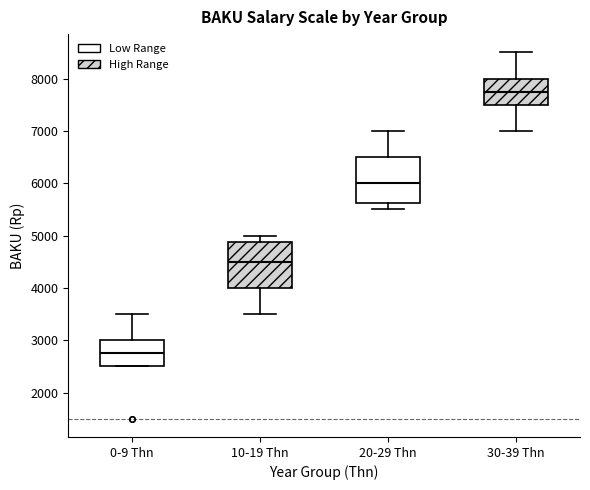

Where is the upper edge of the box for 0-9 Thn on the y-axis? The values are not printed on the chart, so give them approximately, as read against the axis.

3000